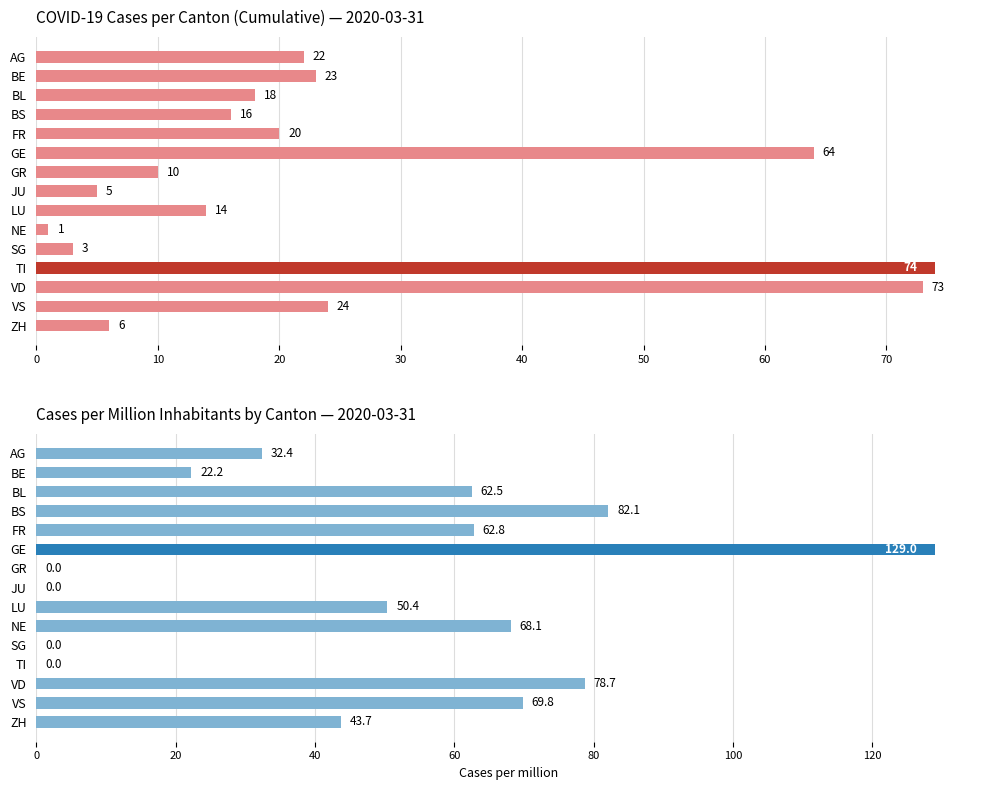

What is the sum of all CH cumulative cases values?

373.0